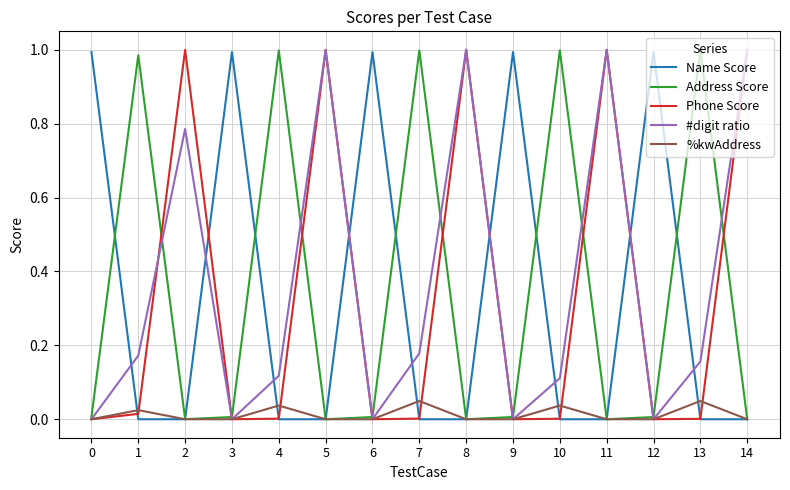

What is the total value across all series at 13?

1.2